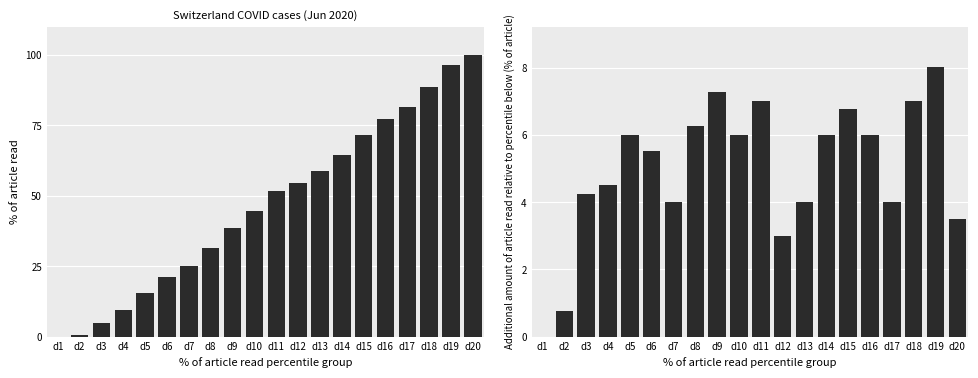

Are the bars horizontal?

No